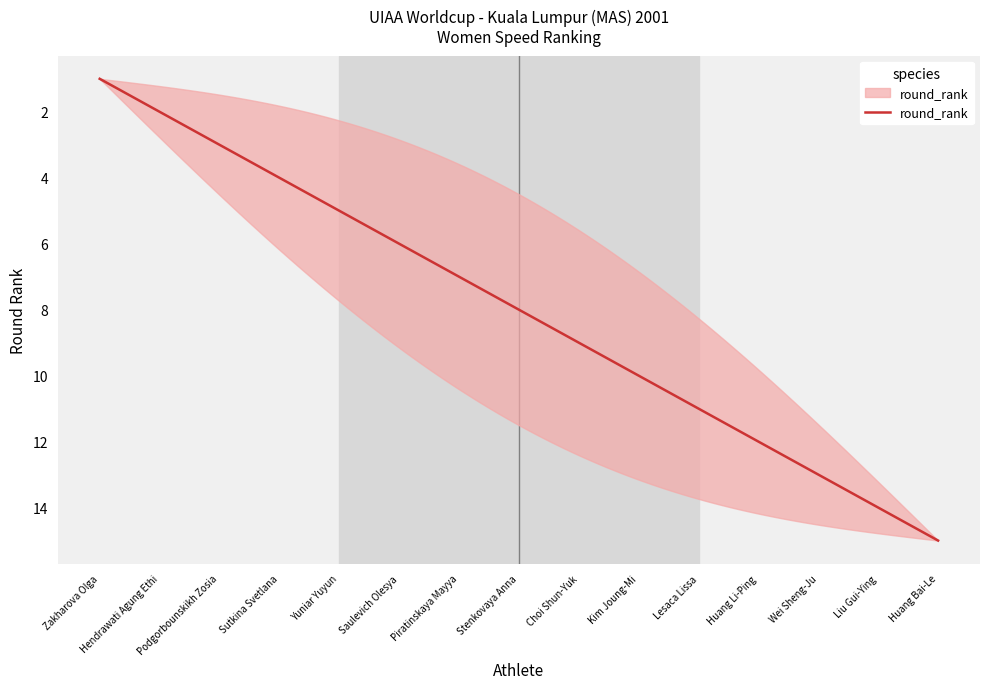

What is the maximum value shown in the chart?

15.0